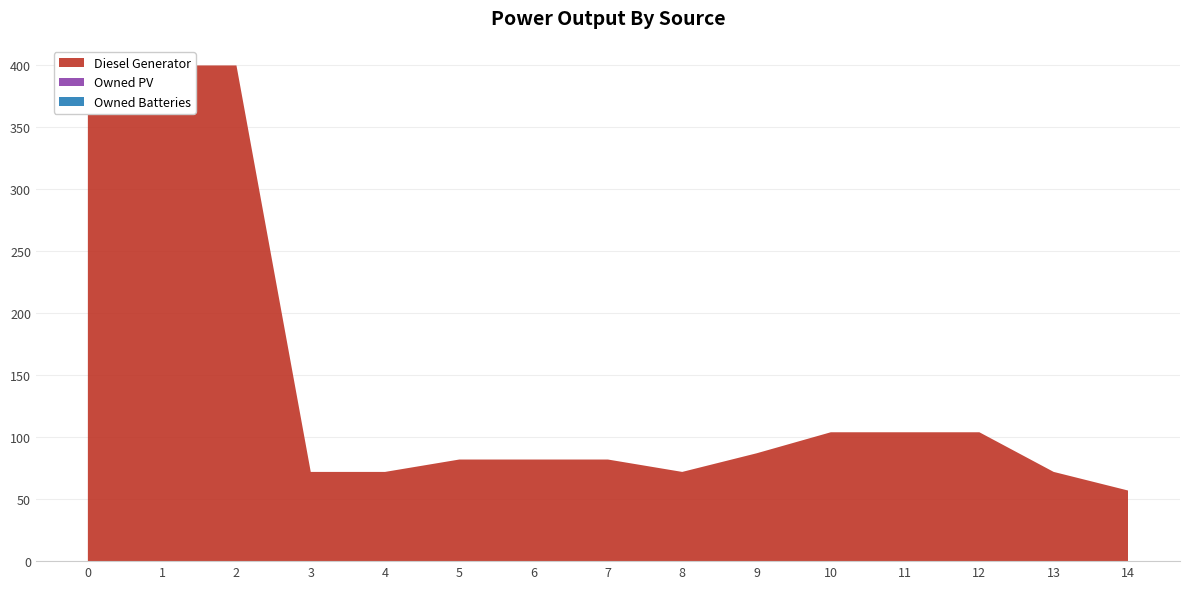

Reading left to right, what are all the values shown in this chart?

Diesel Generator: 400	400	400	72	72	82	82	82	72	87	104	104	104	72	57
Owned PV: 0	0	0	0	0	0	0	0	0	0	0	0	0	0	0
Owned Batteries: 0	0	0	0	0	0	0	0	0	0	0	0	0	0	0